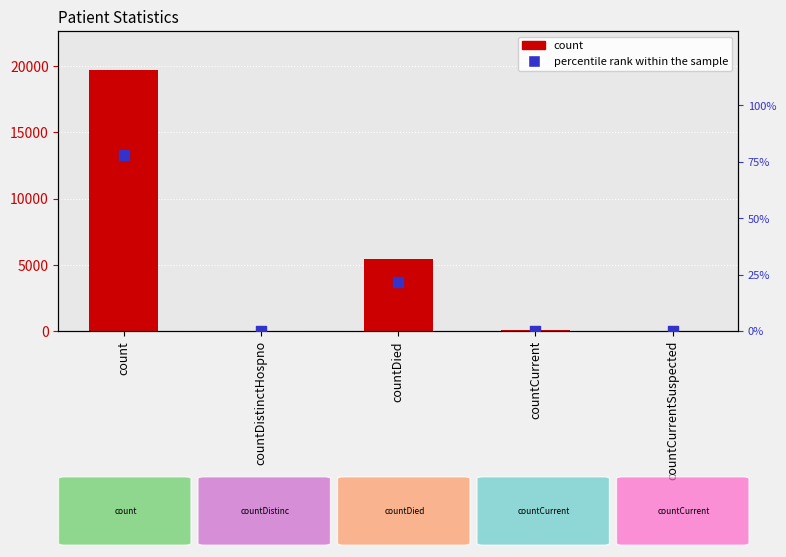

Which series reaches the maximum Y coordinate?

count